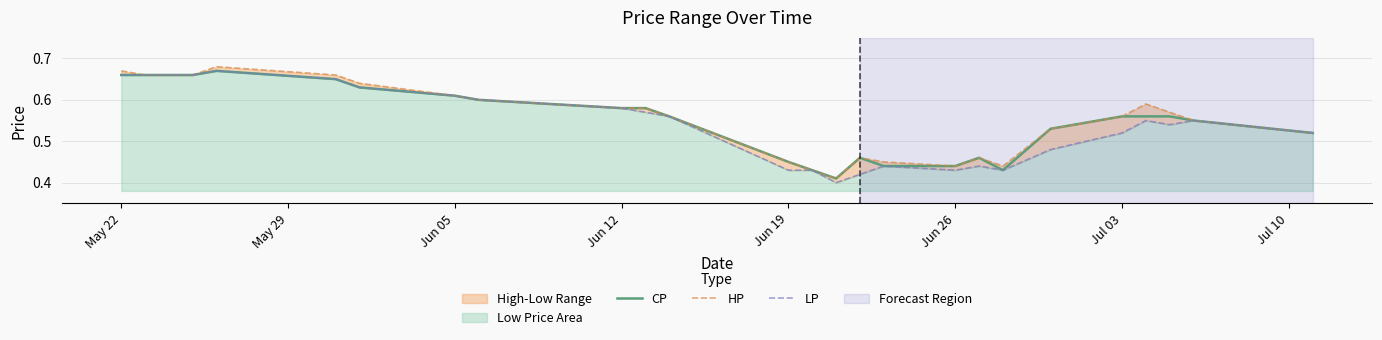

True or false: LP and CP cross at least once.

False